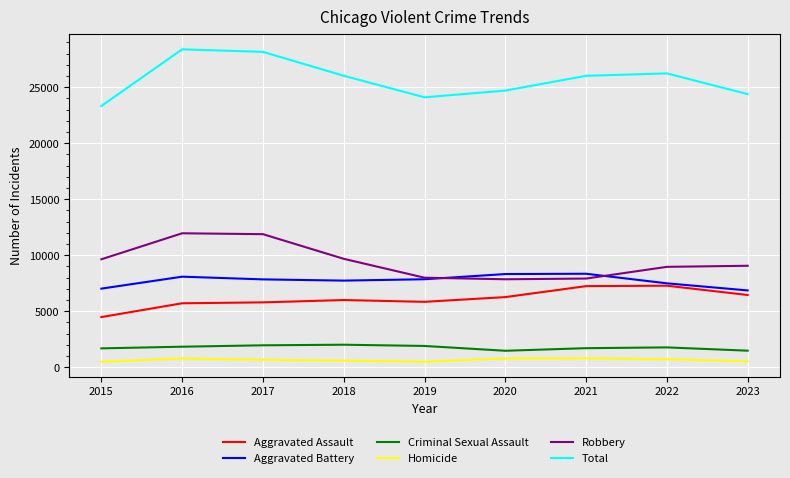

Read the Criminal Sexual Assault value at 2015, to the nearest 10.

1690